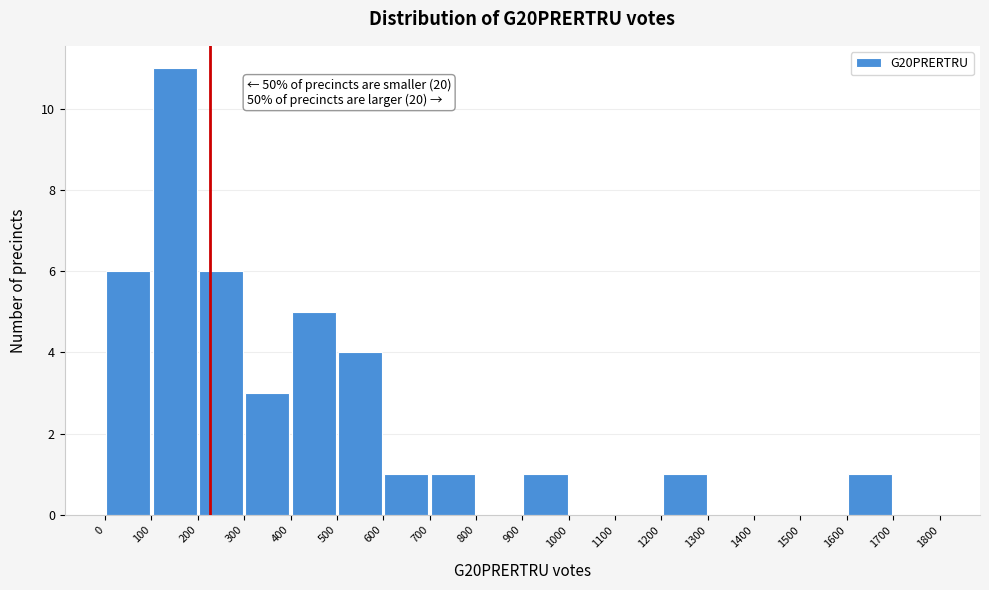

Which range on the x-axis has the tallest bar?

100 to 200